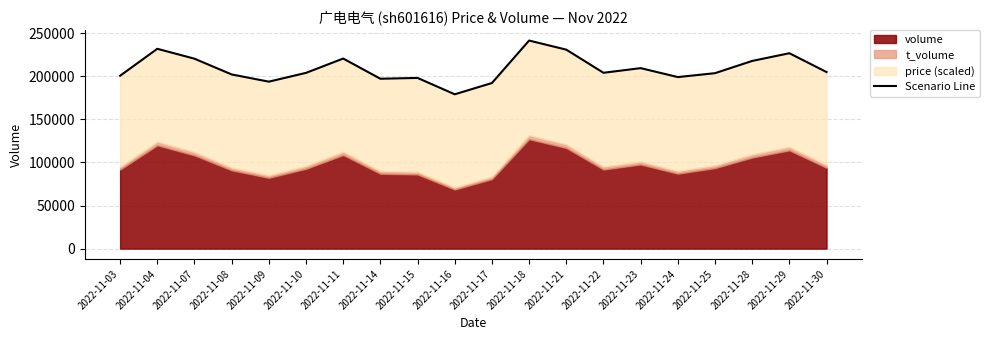

At which category does the data reach its first local peak?

2022-11-04